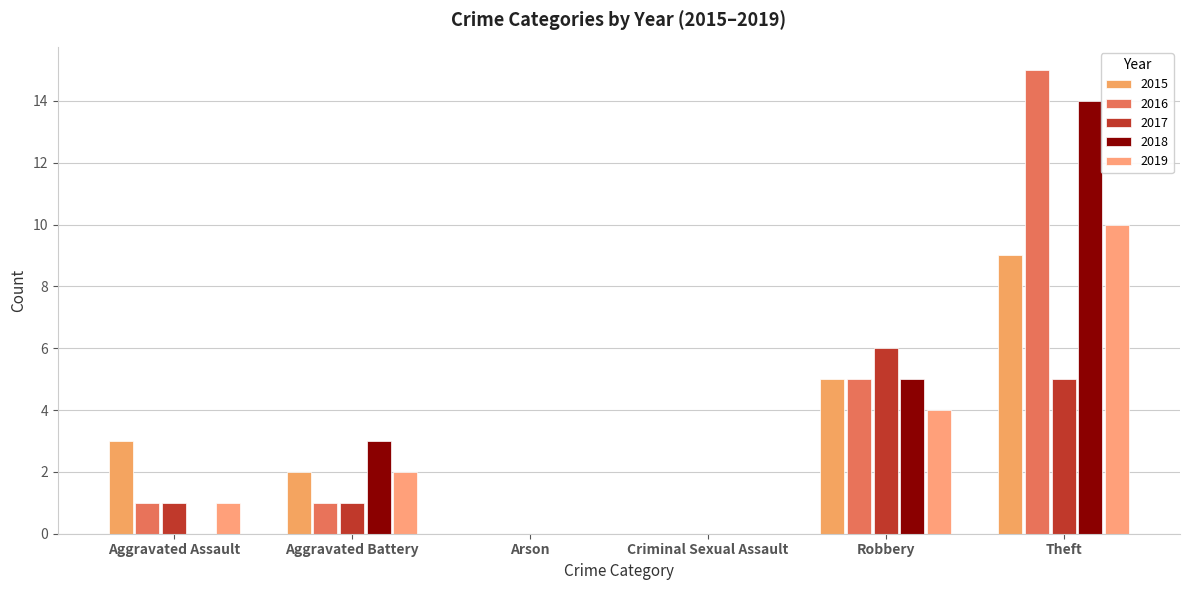

Which label corresponds to the largest value in the chart?

Theft